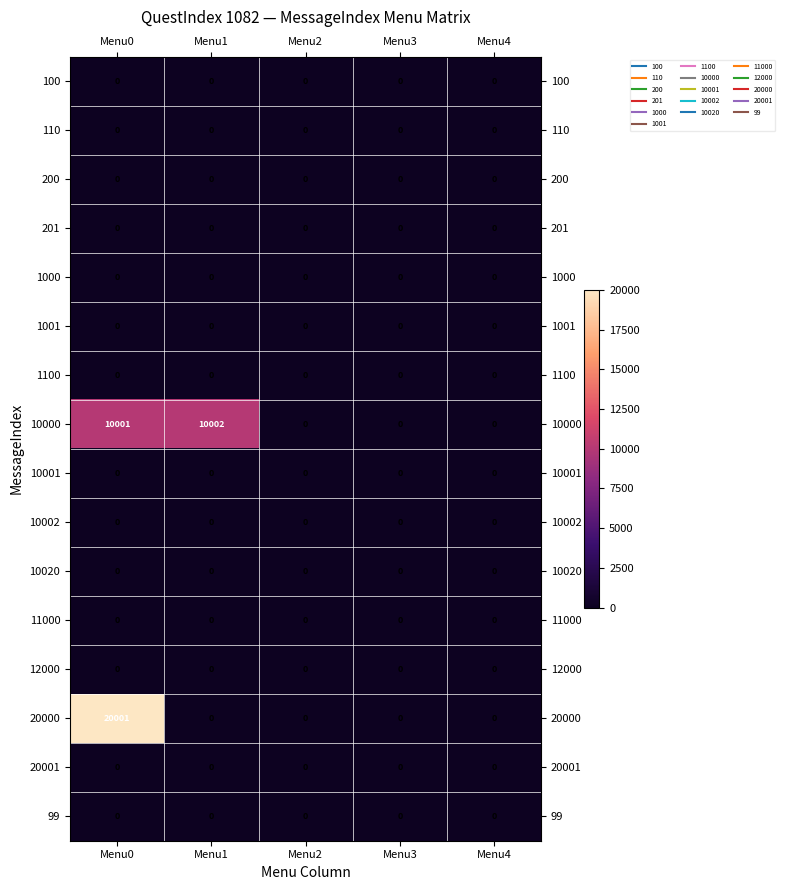

Which series has the largest range (max minus min)?

20000